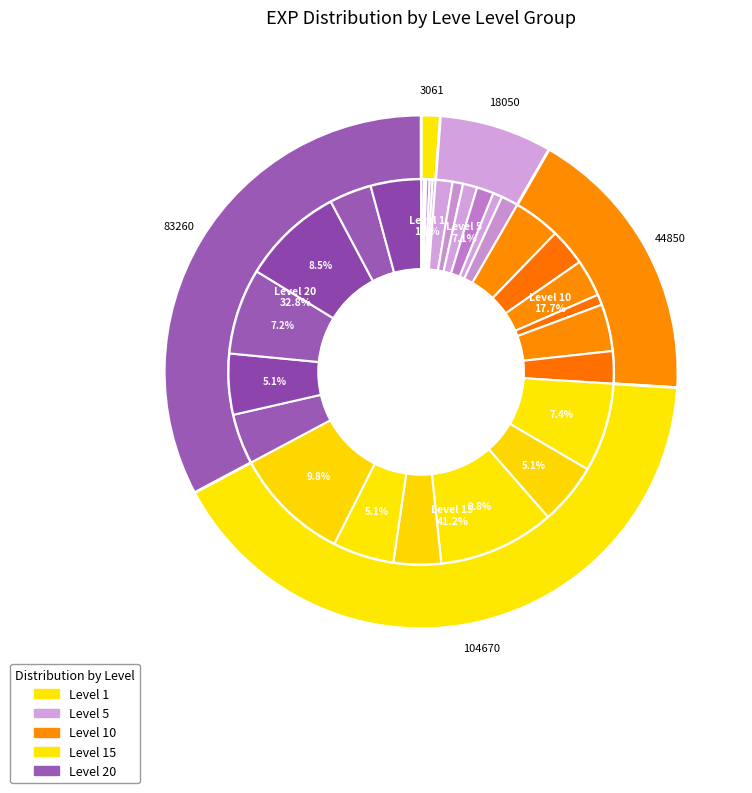

How many slices are in this pie chart?

30